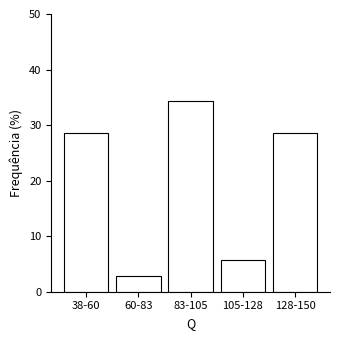

Reading left to right, list all the values displayed in this chart.

38-60=28.6	60-83=2.9	83-105=34.3	105-128=5.7	128-150=28.6